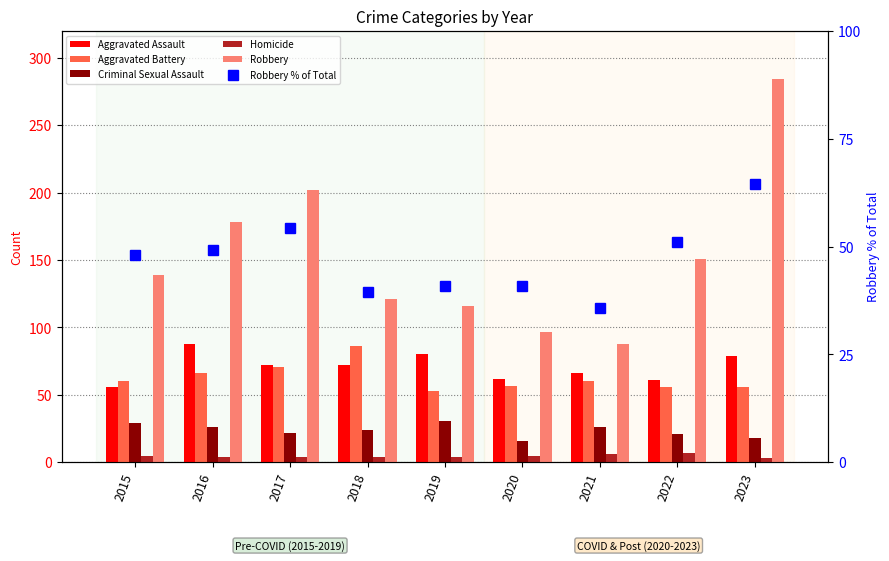

What is the total value across all series at 2022?

347.0